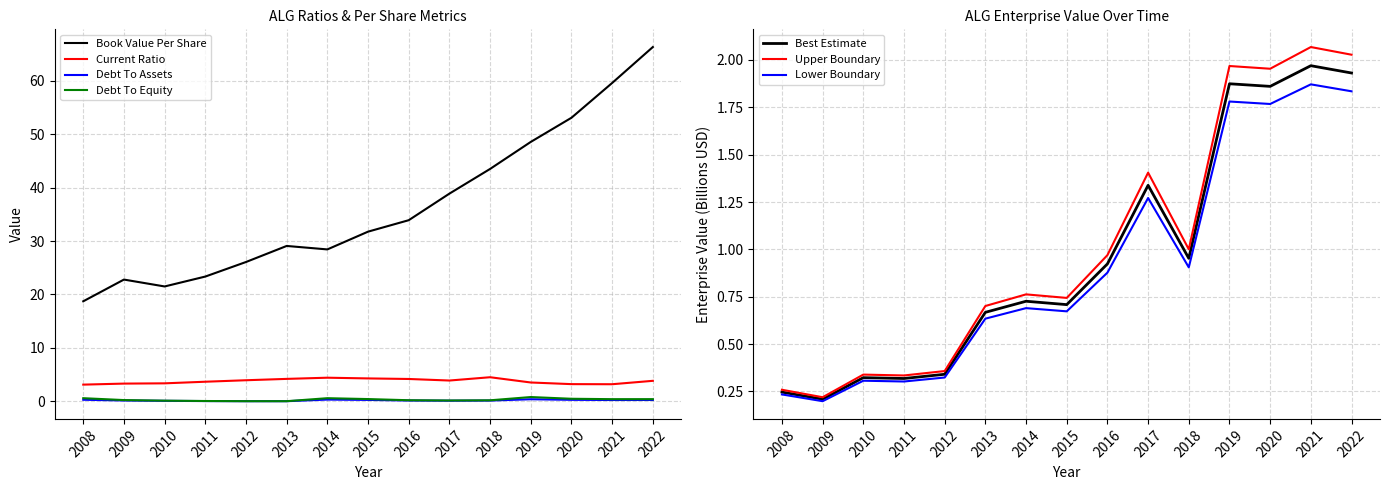

What is the spread (max minus min) of values at 2017?

38.8